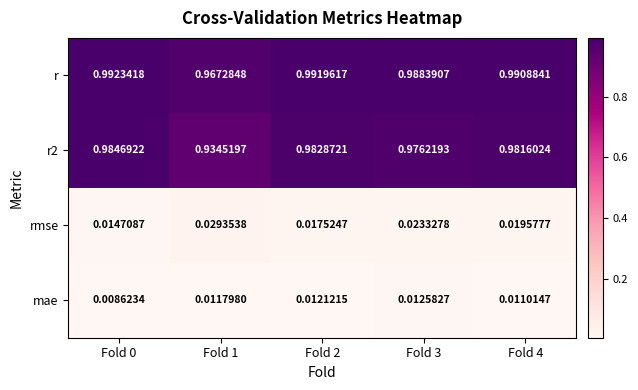

Is the value of r2 at Fold 4 greater than the value of mae at Fold 0?

Yes